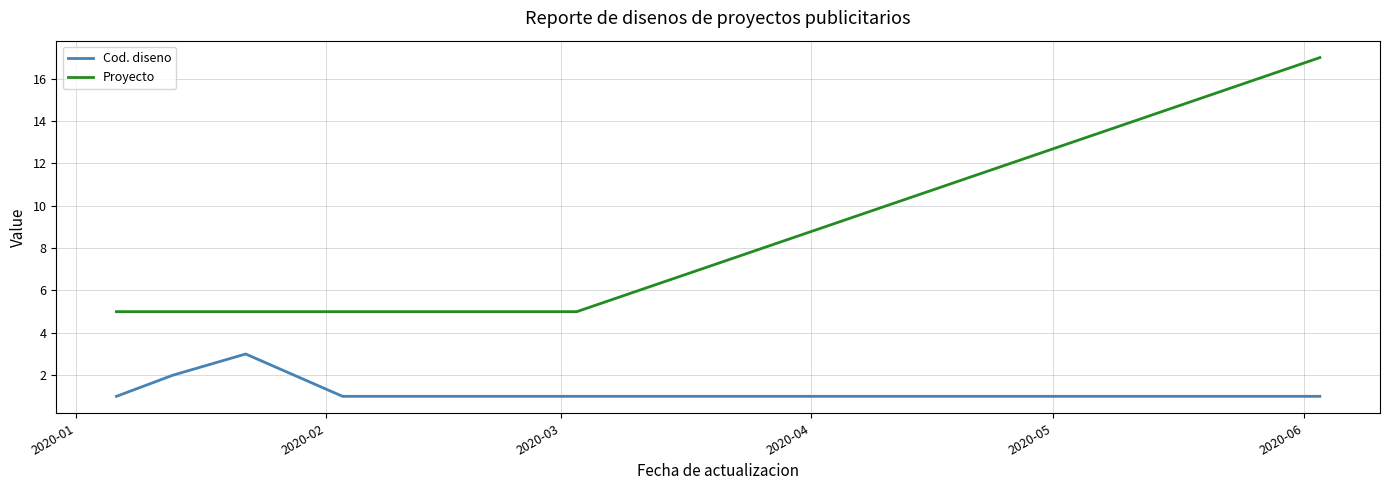

Rank the series by their average value, from lowest to highest.

Cod. diseno, Proyecto